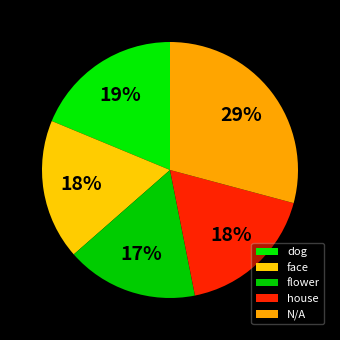

To the nearest percent, what portion does flower represent?

17%